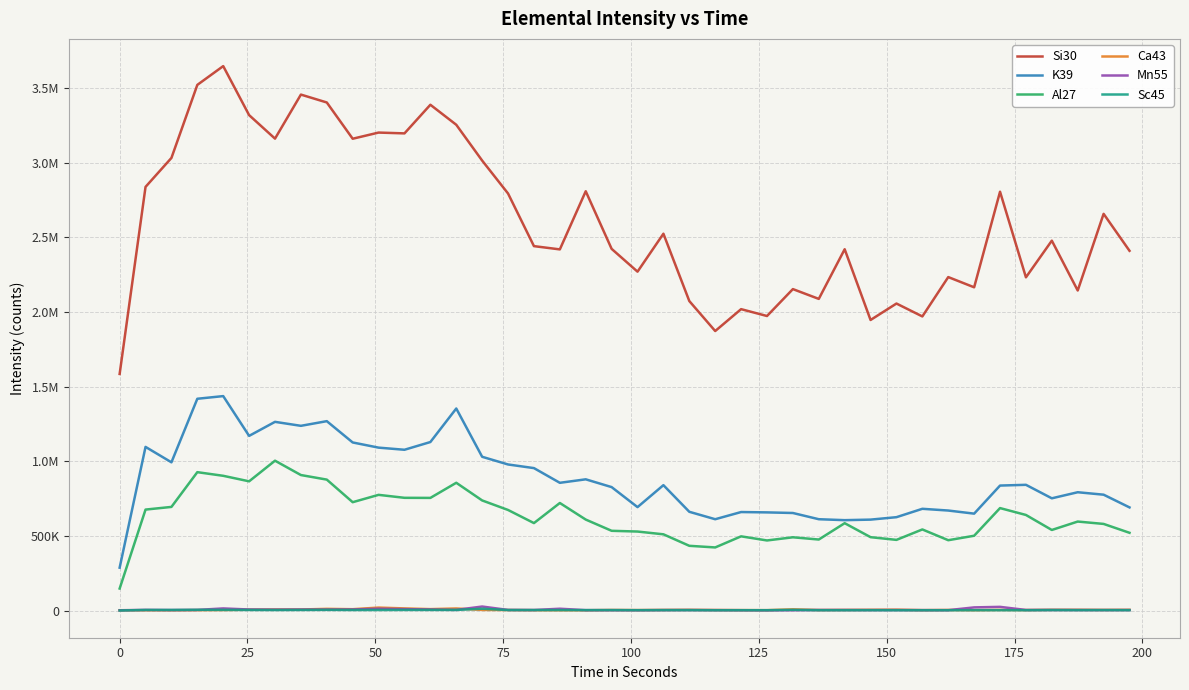

Does the chart have visible grid lines?

Yes